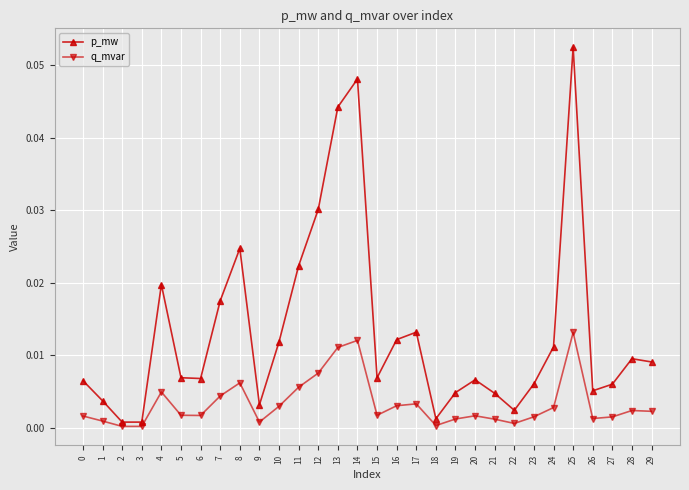

Does the chart display data point markers on the line(s)?

Yes